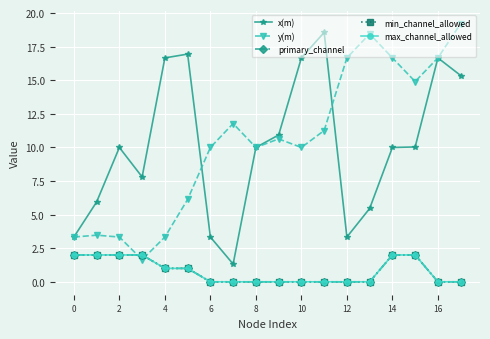

Does the chart have visible grid lines?

Yes